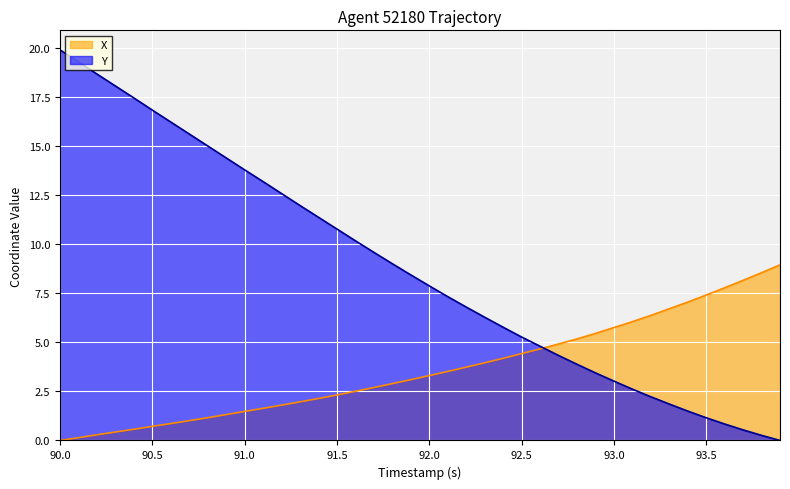

Which series has the largest total across all categories?

Y